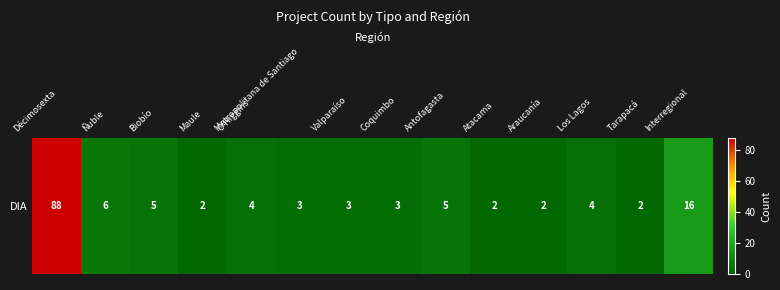

Which label corresponds to the smallest value in the chart?

Maule